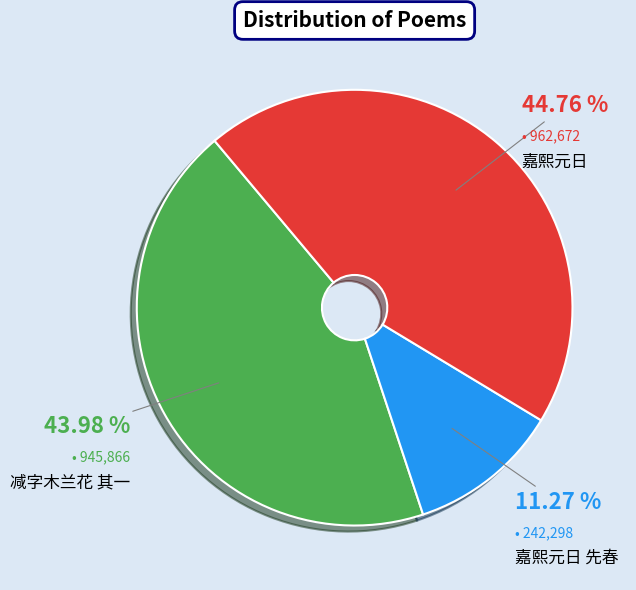

Count the number of slices in the pie.

3